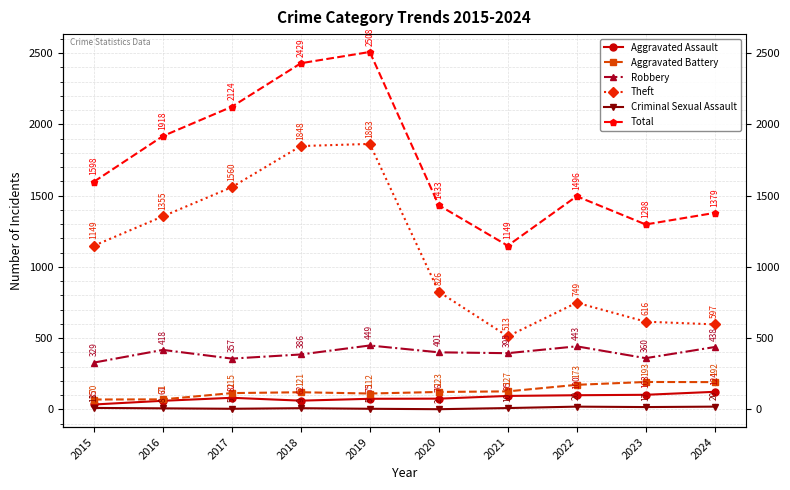

What is the total value across all series at 2018?

4855